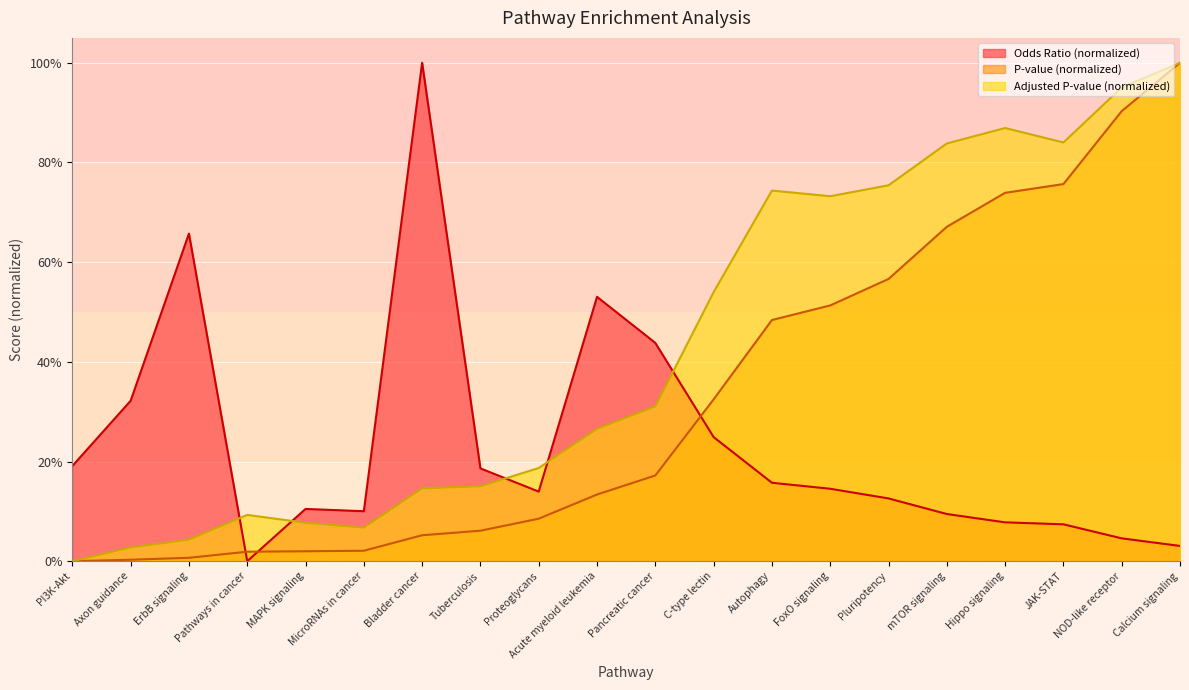

List the labels in order of Adjusted P-value value, largest first.

Calcium signaling, NOD-like receptor, Hippo signaling, JAK-STAT, mTOR signaling, Pluripotency, Autophagy, FoxO signaling, C-type lectin, Pancreatic cancer, Acute myeloid leukemia, Proteoglycans, Tuberculosis, Bladder cancer, Pathways in cancer, MAPK signaling, MicroRNAs in cancer, ErbB signaling, Axon guidance, PI3K-Akt